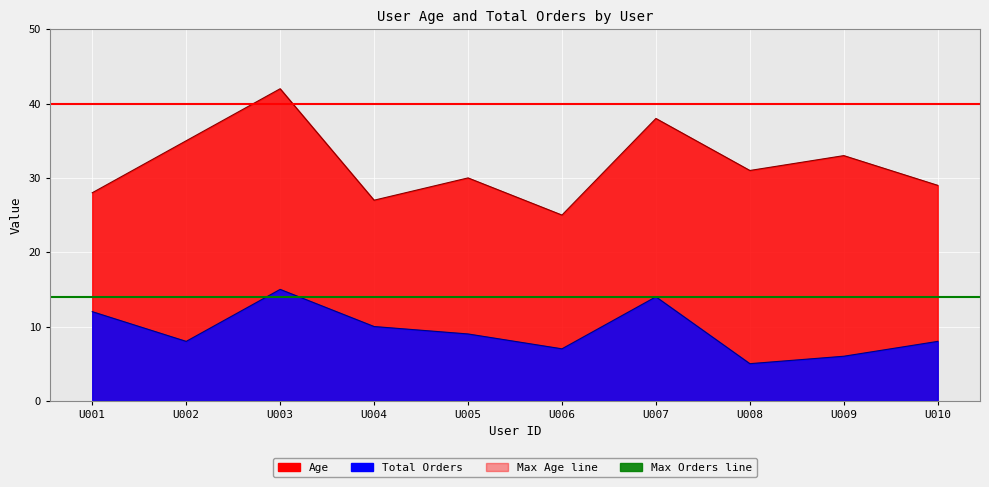

Where is the first local minimum for Age?

U004